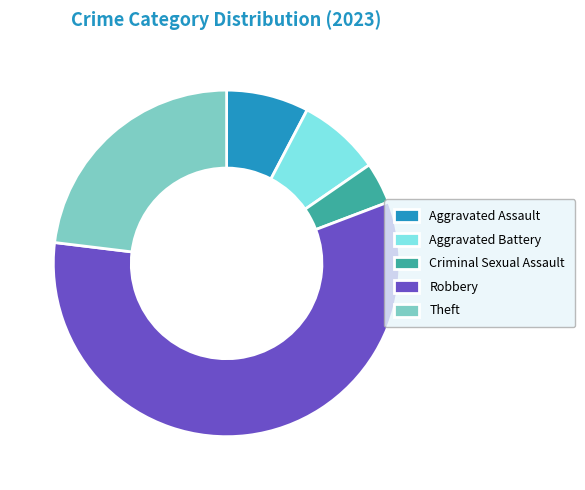

Which has a higher value, Criminal Sexual Assault or Aggravated Assault?

Aggravated Assault